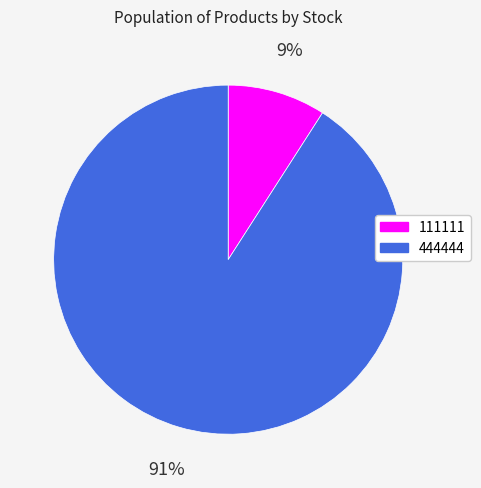

How many segments does this pie chart have?

2